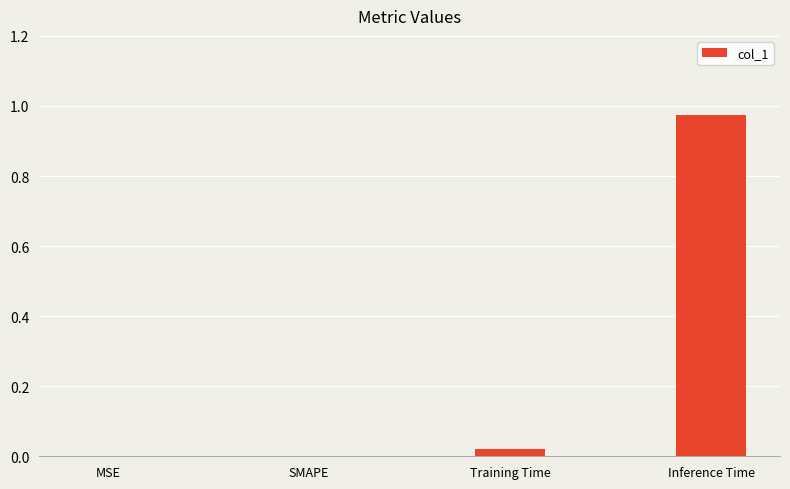

The value at SMAPE is 0.5. True or false?

False